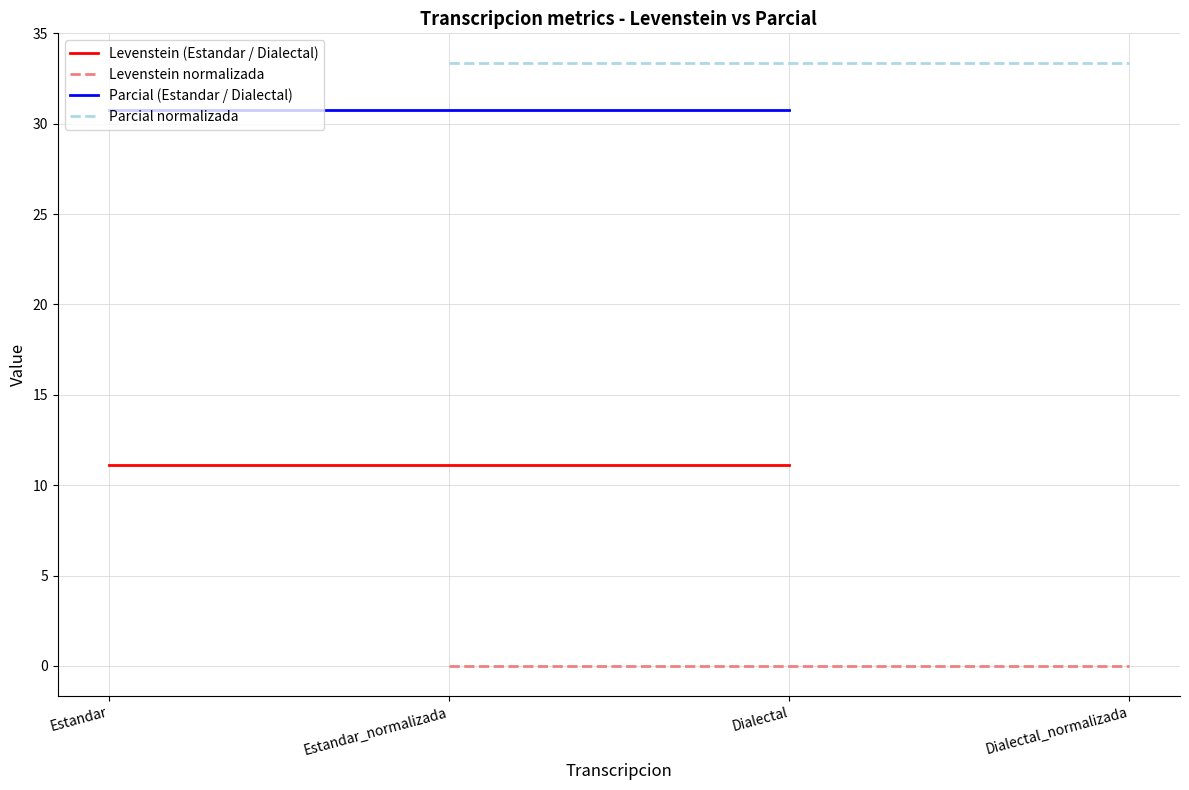

How many lines are shown in the chart?

4